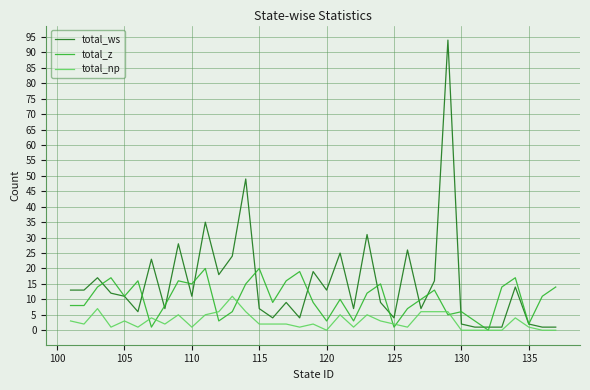

True or false: total_ws and total_np cross at least once.

False